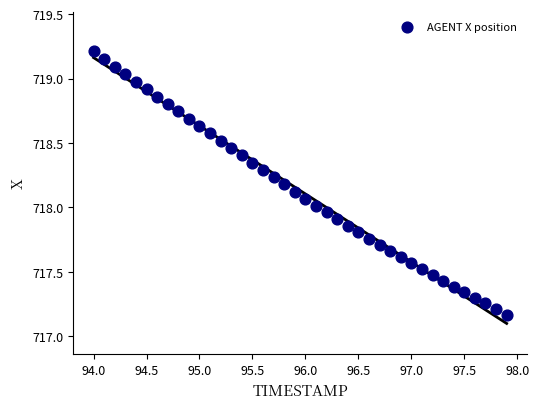

What is the range of X values (max minus min)?

3.9